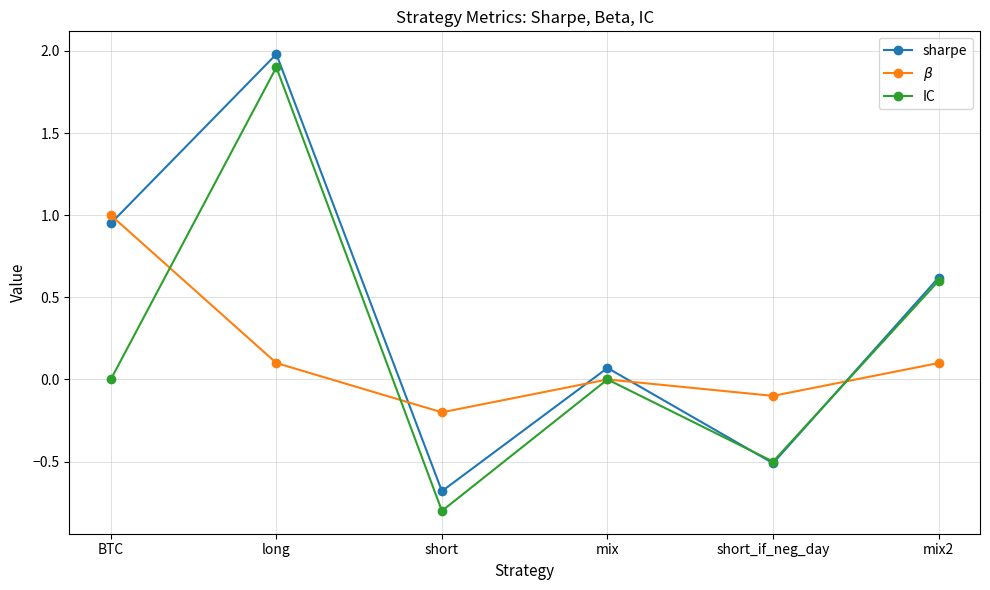

What is the maximum value for sharpe?

2.0